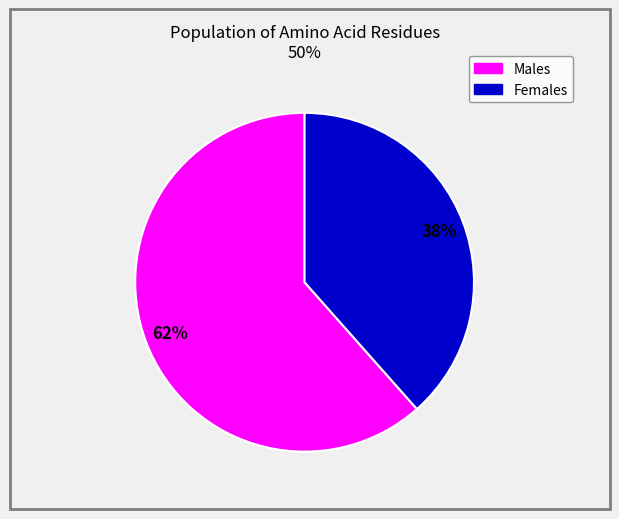

To the nearest percent, what is the average slice percentage?

50%